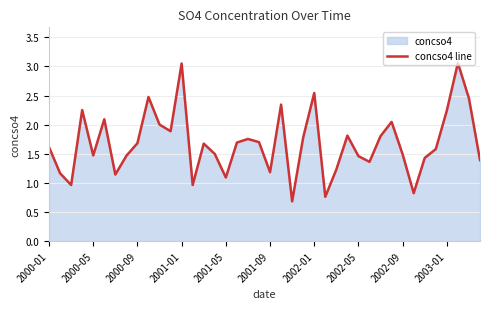

Where does the data first go above 1?

2000-01